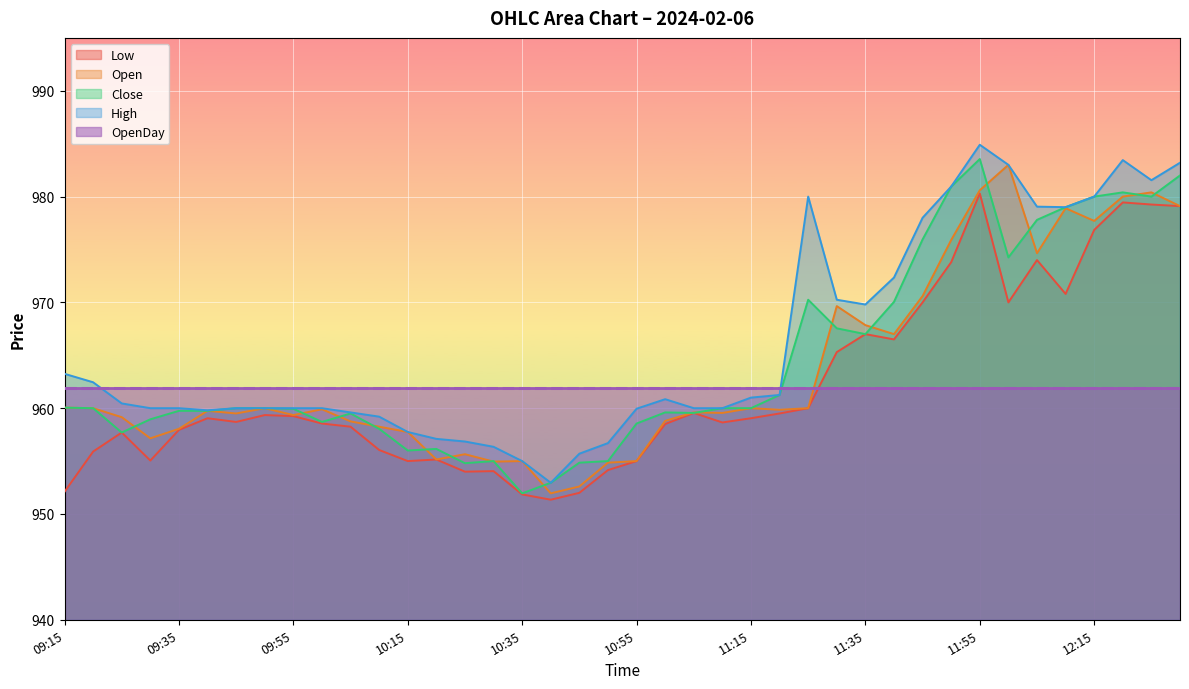

At which category does Open reach its first local peak?

09:40